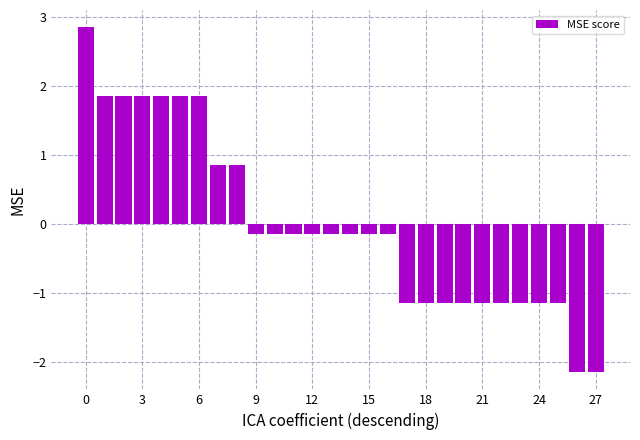

What is the difference between the maximum and minimum values?

5.0